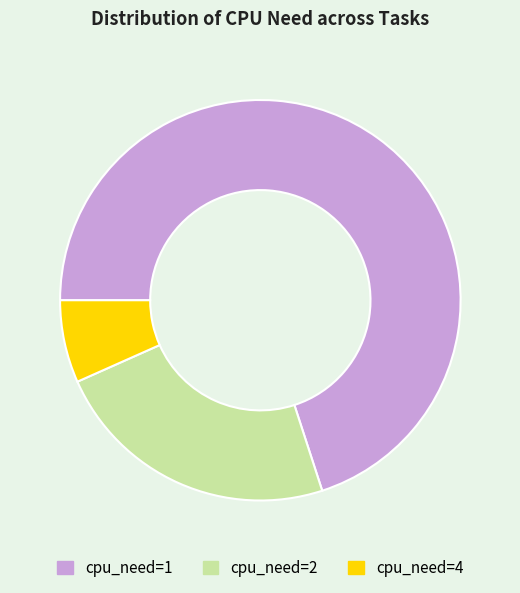

Is the sum of cpu_need=1 and cpu_need=4 greater than half?

Yes